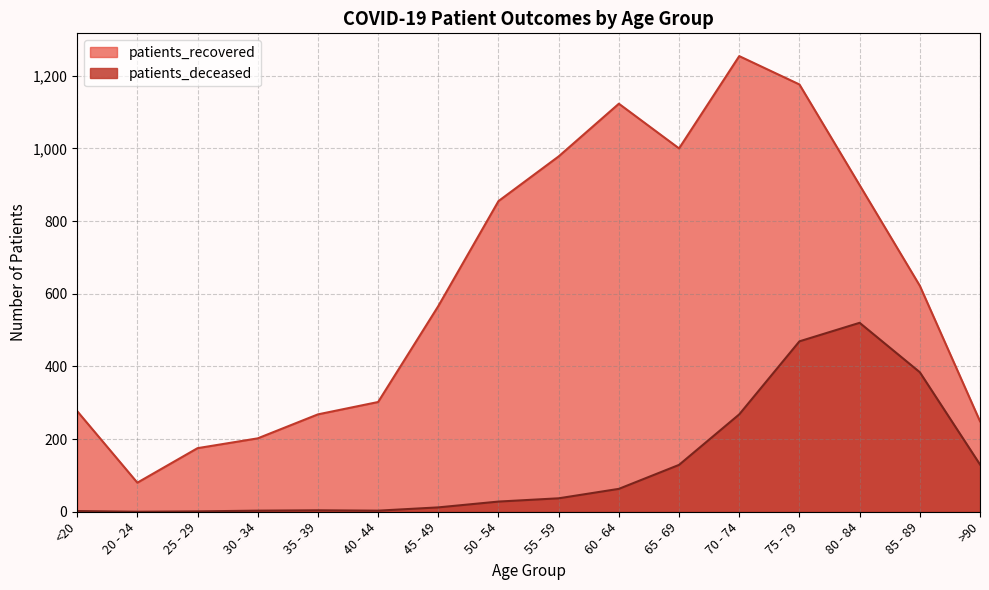

List the series in order of their overall mean, lowest first.

patients_deceased, patients_recovered